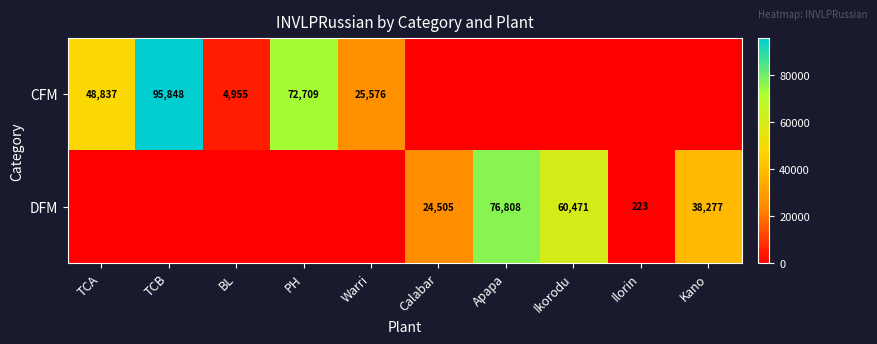

The CFM series shows 72709 at PH. True or false?

True